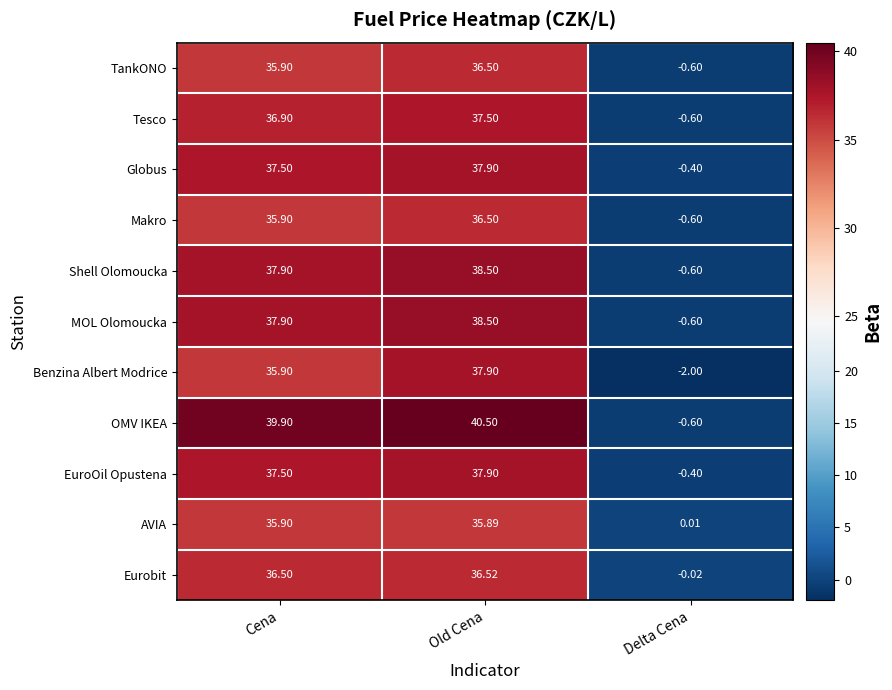

What is the difference between the highest and lowest values at Old Cena?

4.6